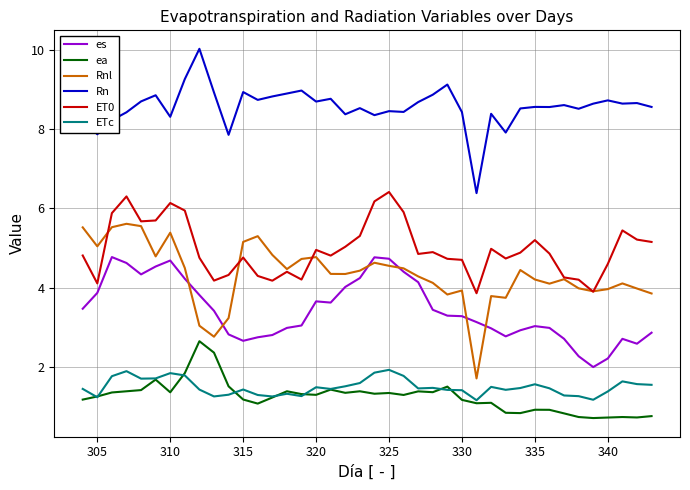

True or false: ET0 and ETc cross at least once.

False